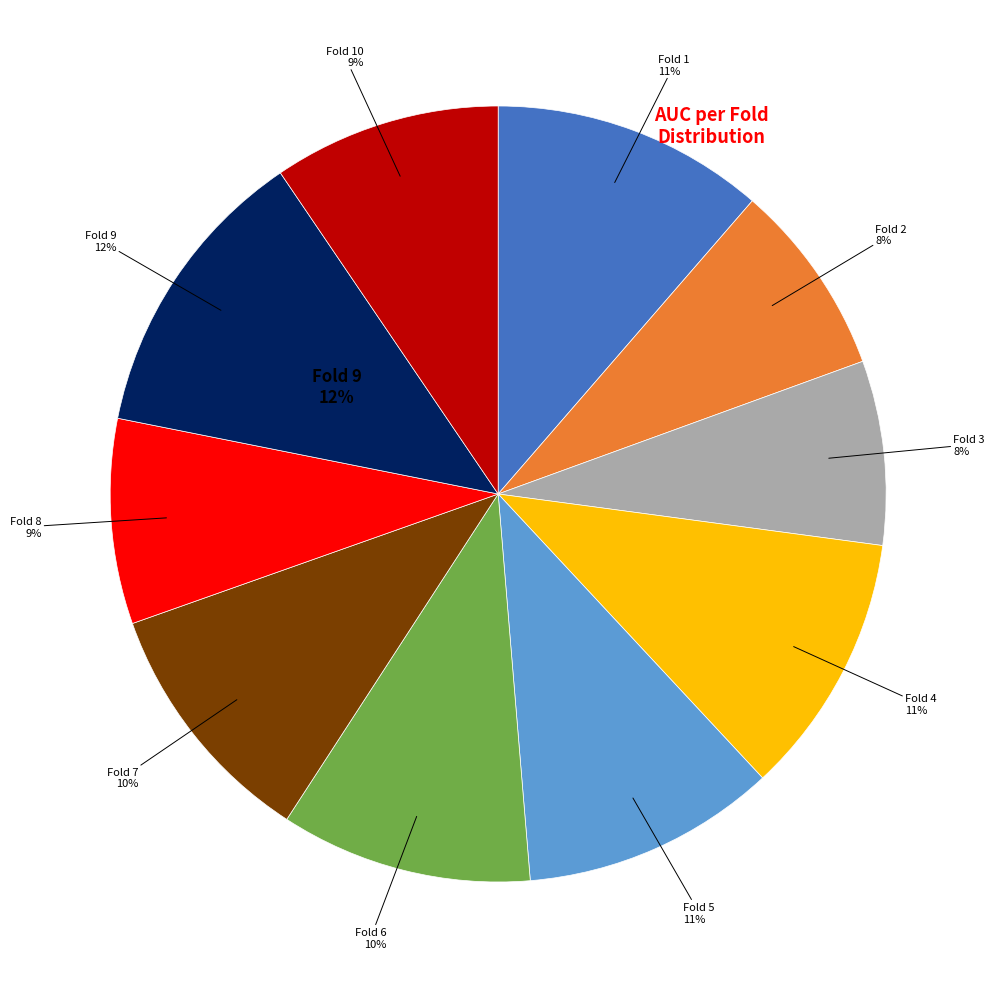

How many slices are in this pie chart?

10